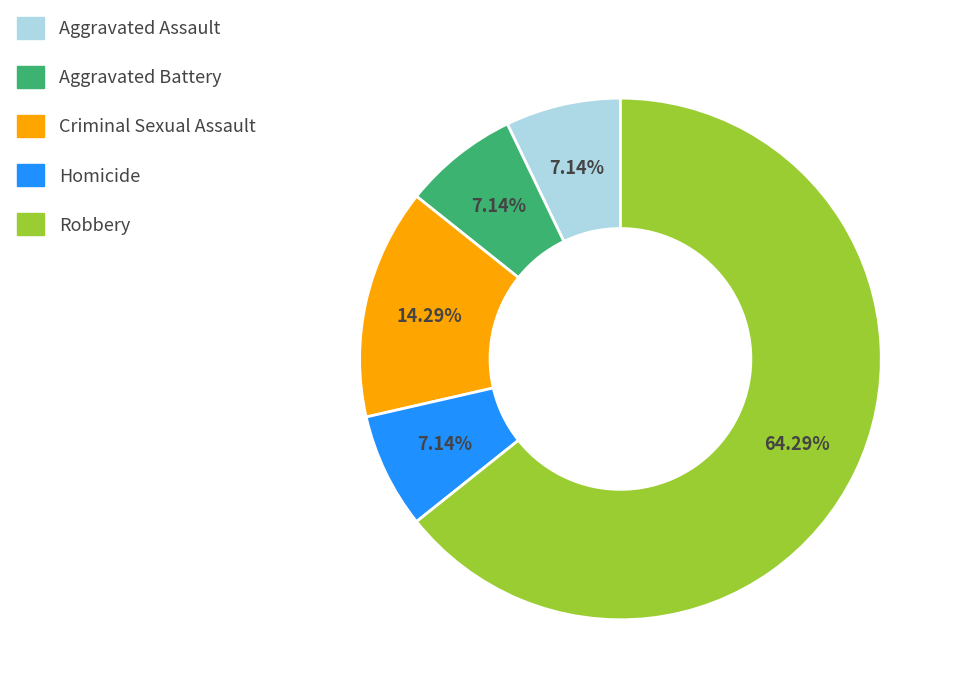

How many slices are in this pie chart?

5